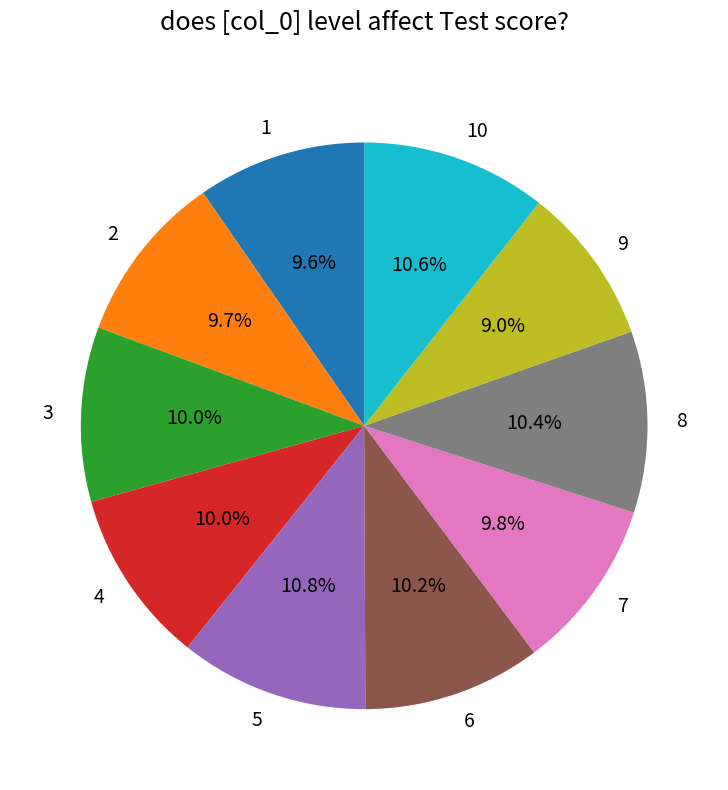

True or false: 8 accounts for 10% of the total.

True